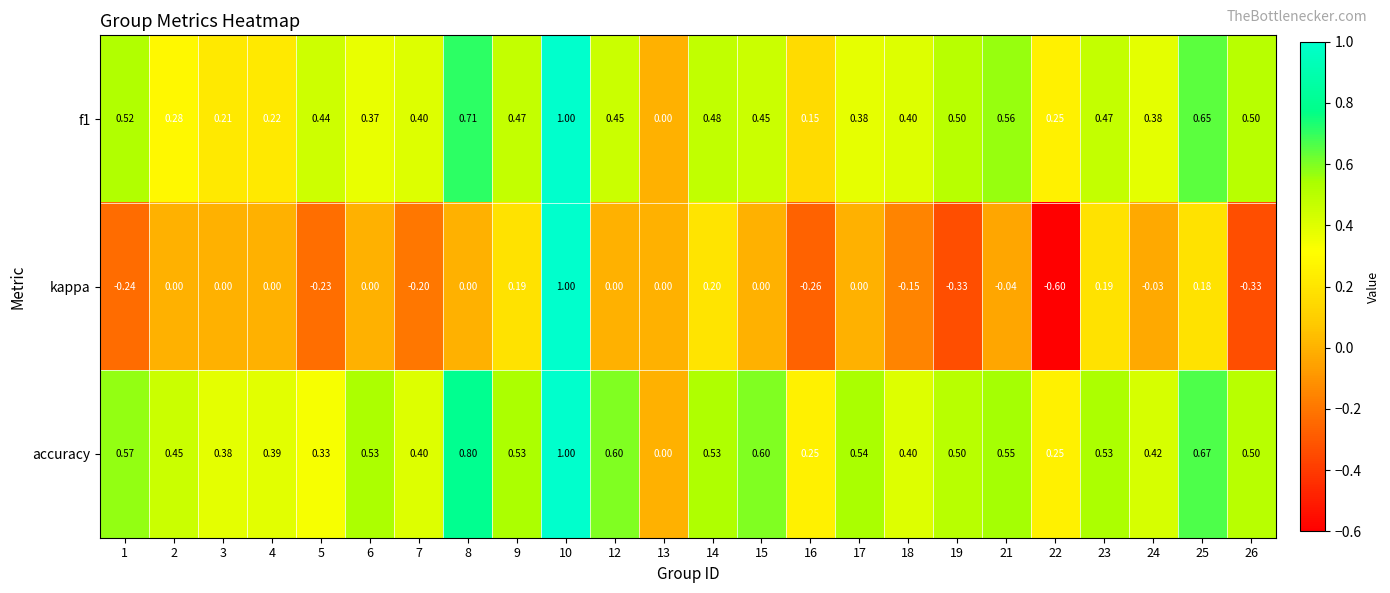

Which series has the widest spread of values?

kappa